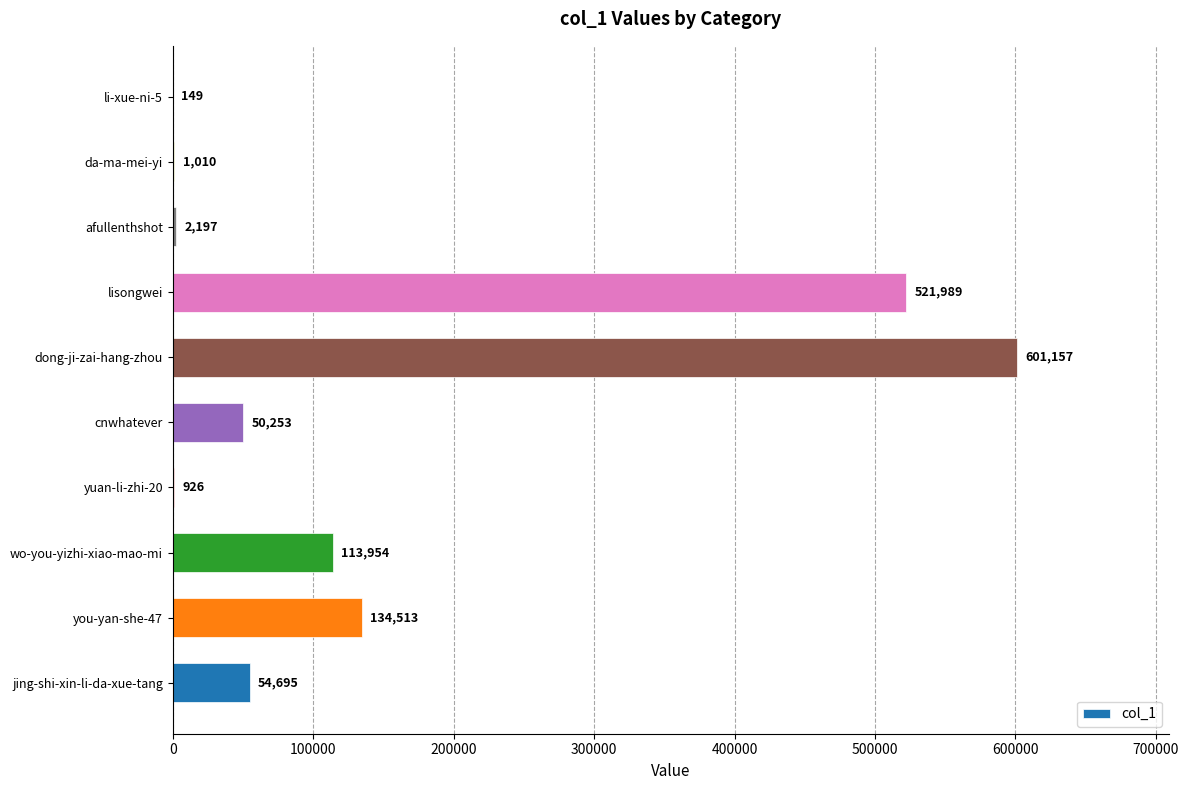

What is the maximum value shown in the chart?

601157